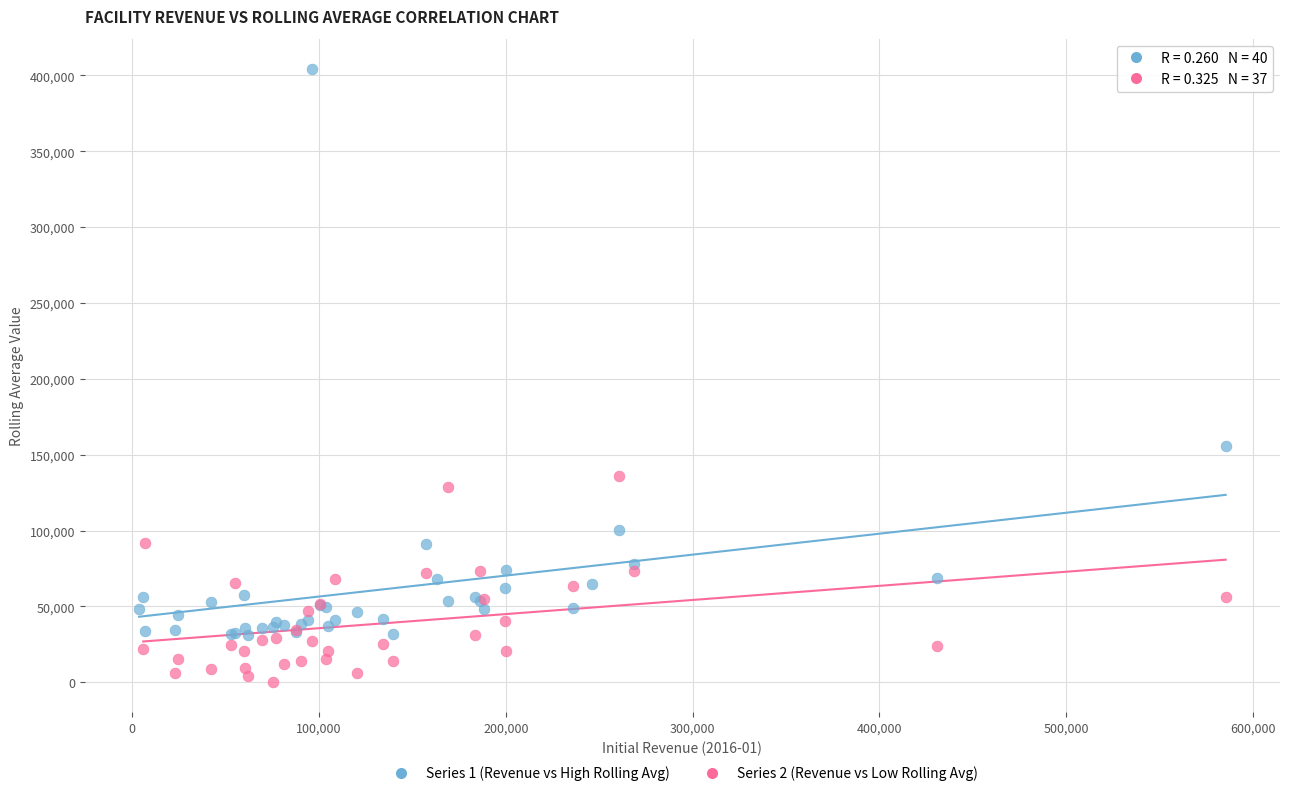

Which series reaches the minimum Y coordinate?

Series 2 (Revenue vs Low Rolling Avg)